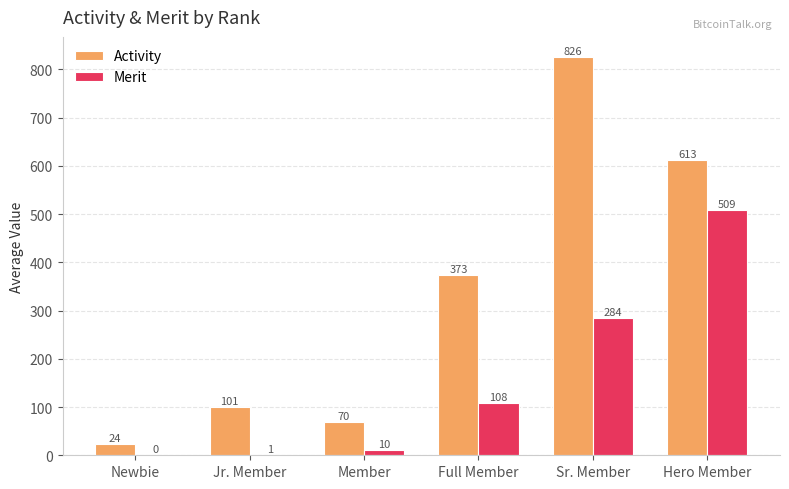

Which category has the highest value in the Merit series?

Hero Member